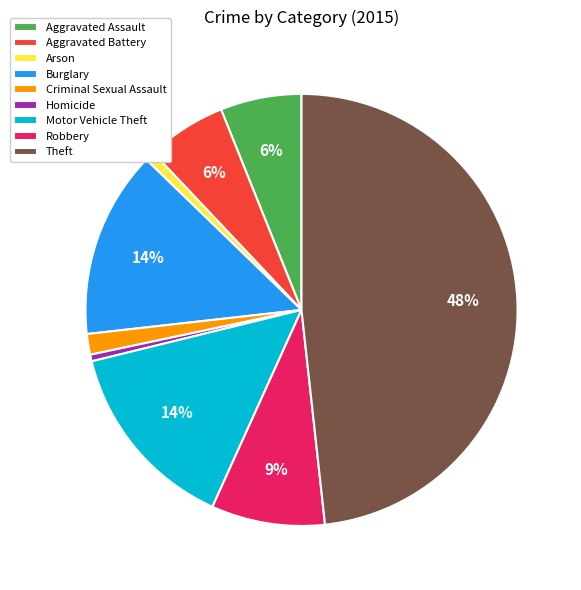

Between Criminal Sexual Assault and Homicide, which is larger?

Criminal Sexual Assault